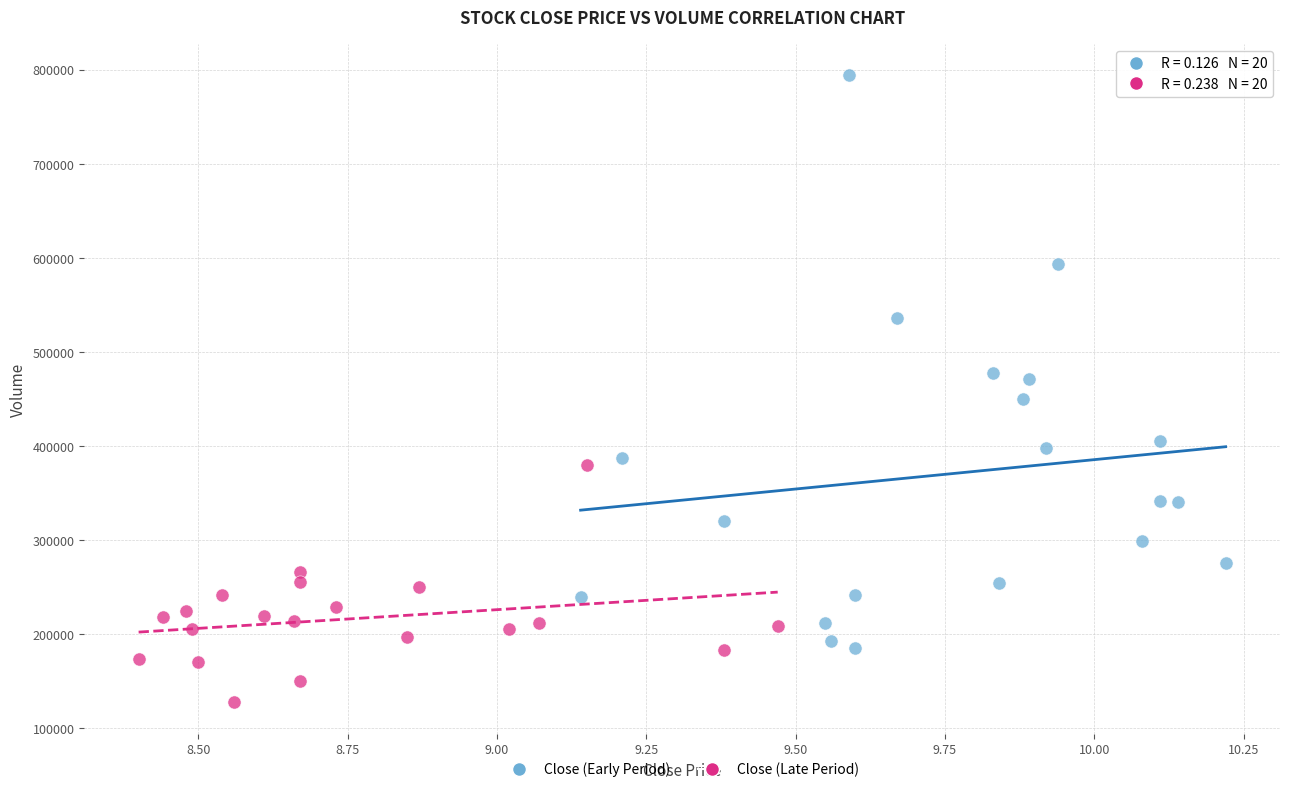

Which series reaches the maximum Y coordinate?

Close (Early Period)